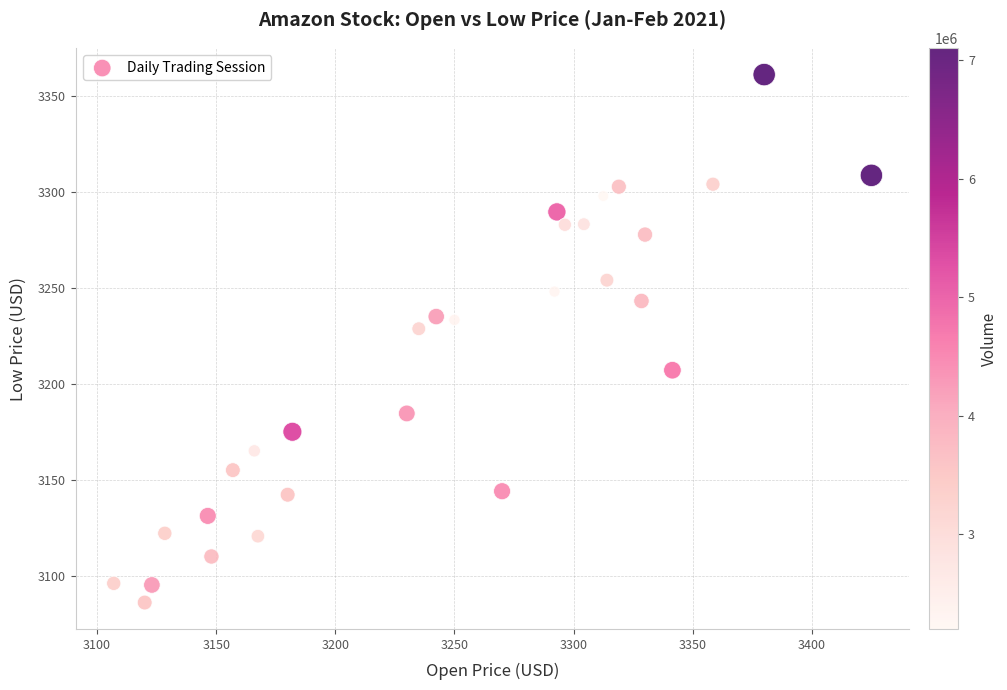

What Y value in the scatter plot is closest to 3223?

3228.7